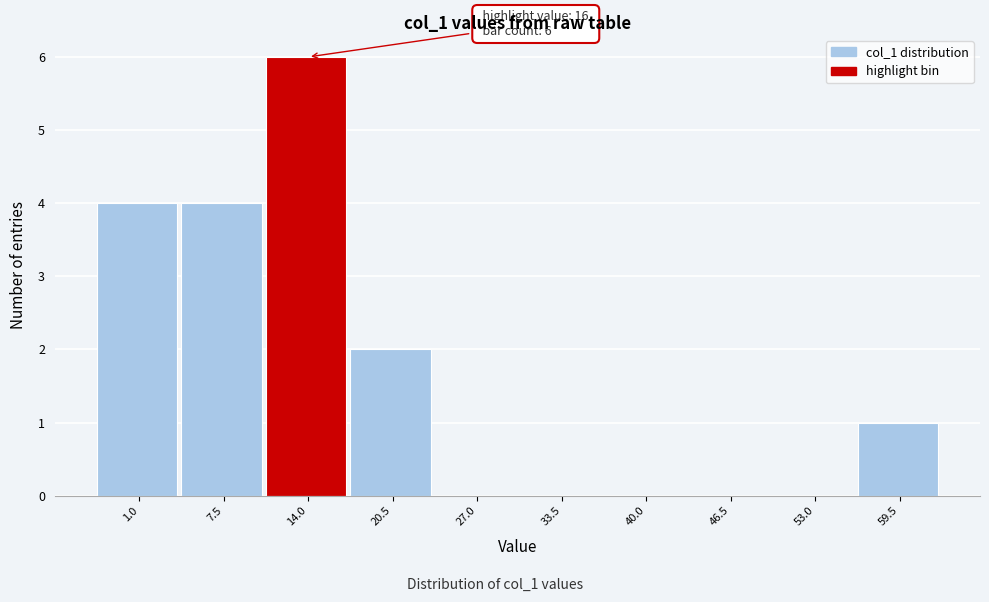

Reading left to right, list all the values displayed in this chart.

1.0=4	7.5=4	14.0=6	20.5=2	27.0=0	33.5=0	40.0=0	46.5=0	53.0=0	59.5=1